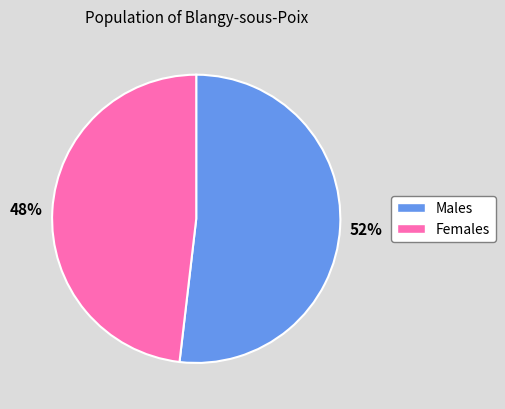

To the nearest percent, what is the average slice percentage?

50%